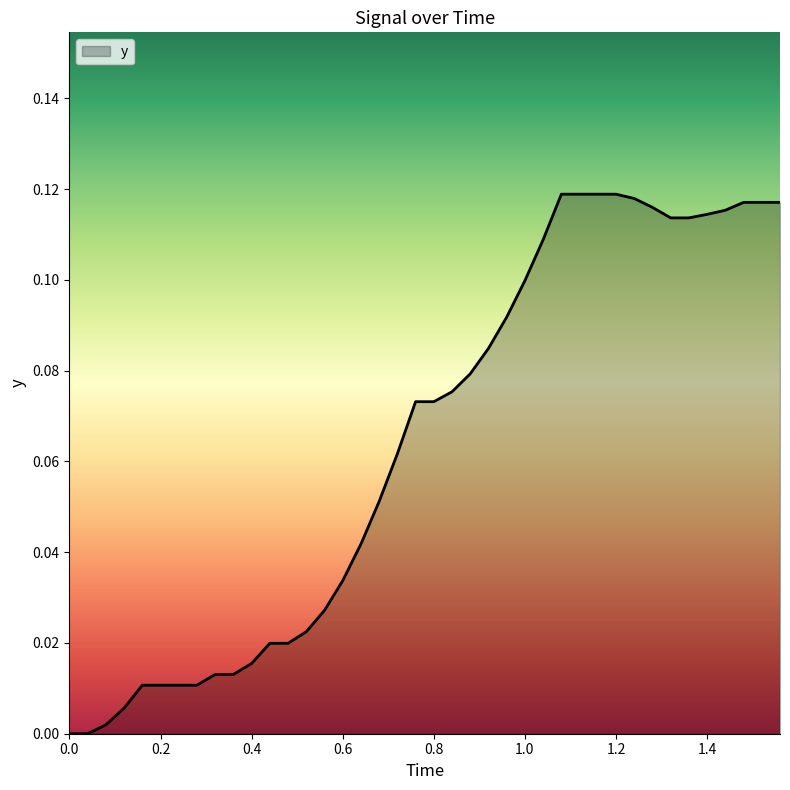

How many lines are shown in the chart?

1